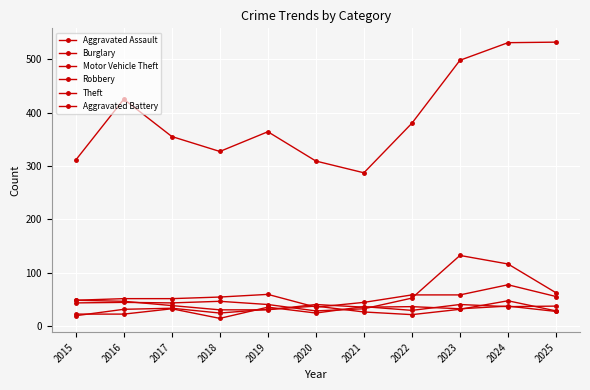

How many values in the Robbery series are below 36?

5